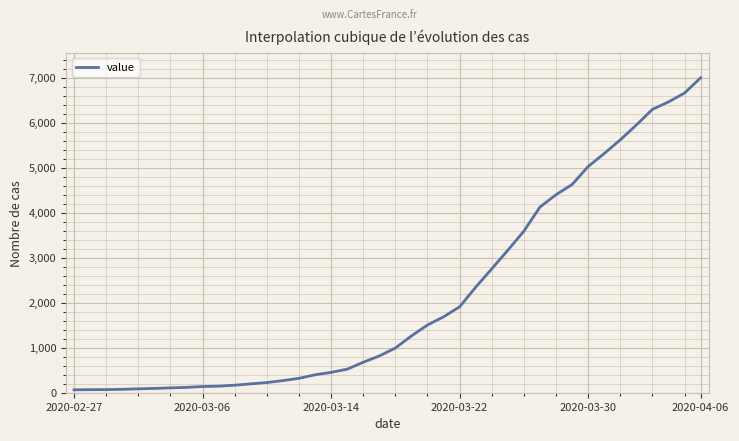

What is the greatest value displayed?

6995